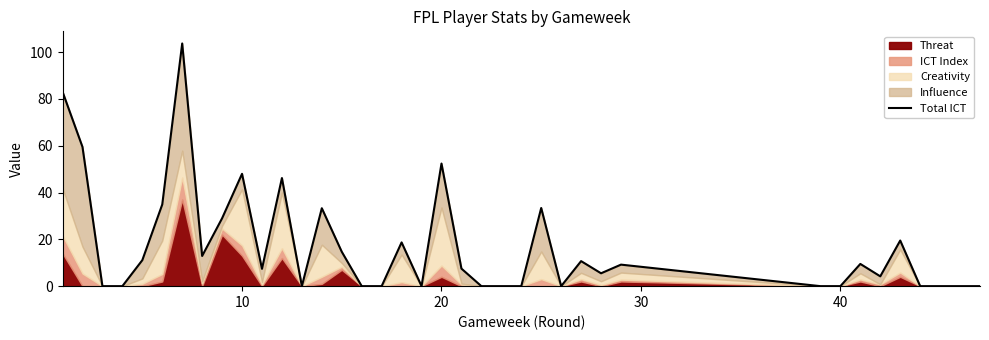

What is the greatest value displayed?

103.7